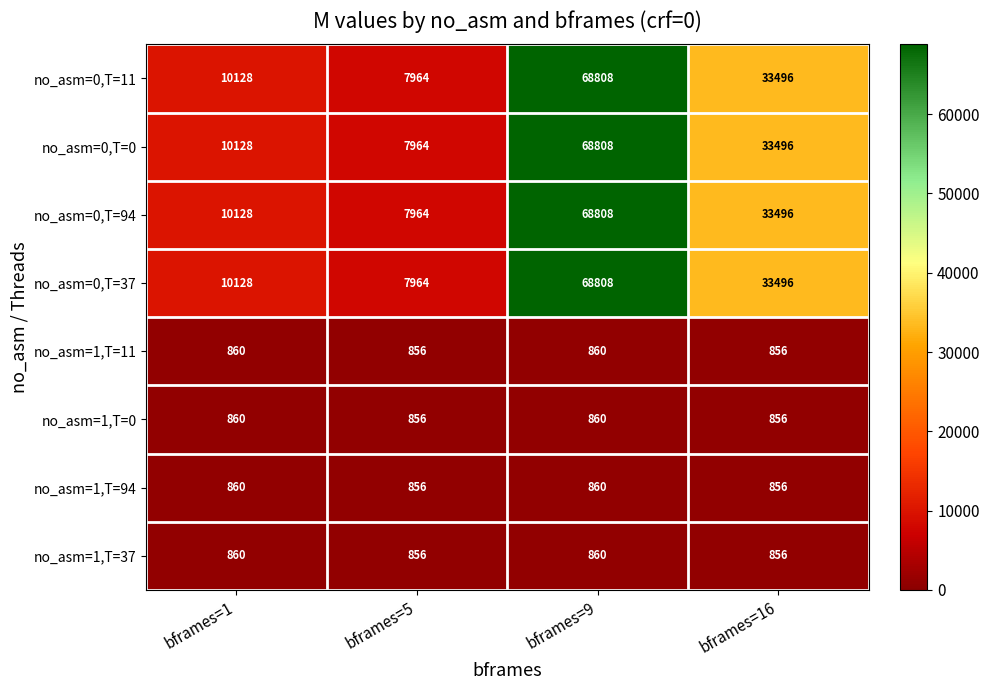

At which category is the sum across all series the highest?

bframes=9